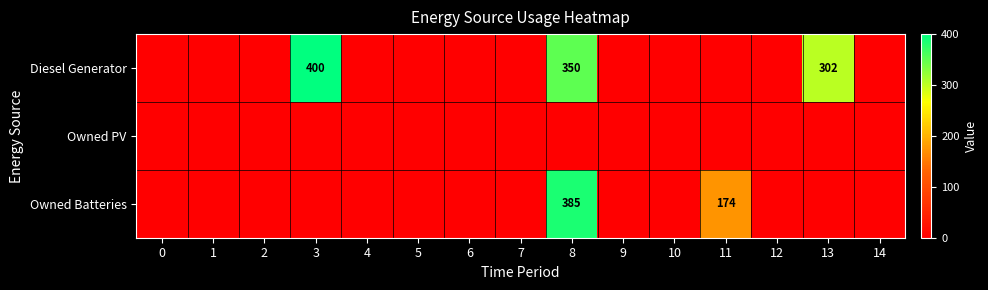

Between 1 and 13, which is larger?

13